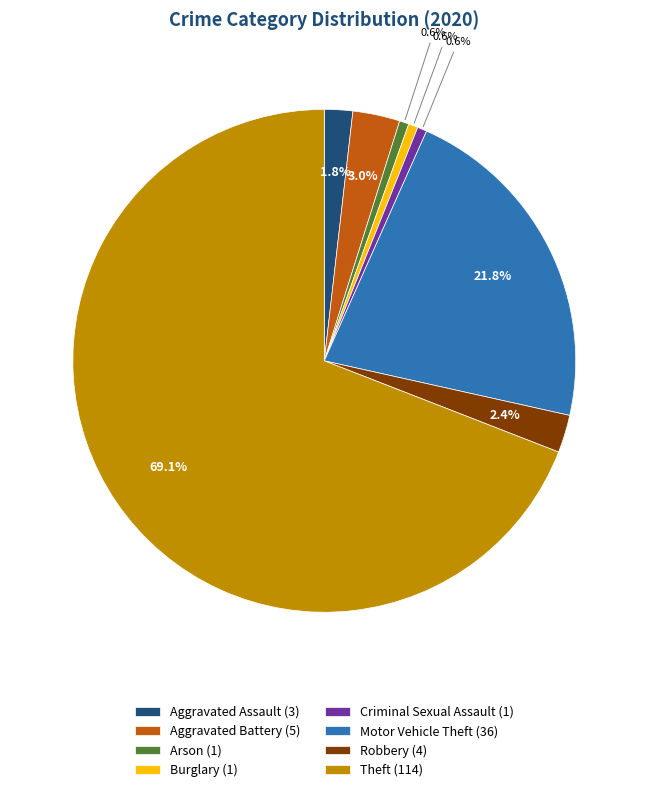

Which has a higher value, Robbery or Burglary?

Robbery